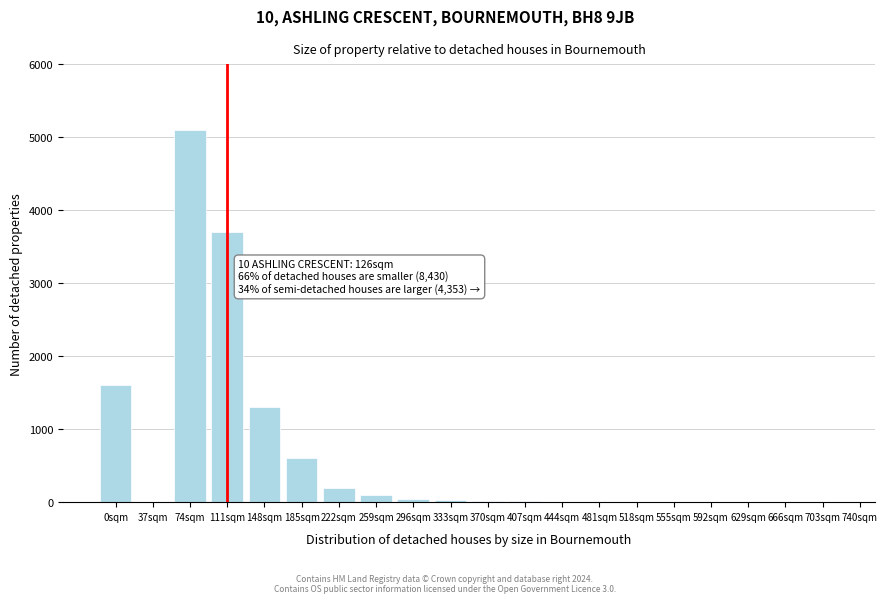

Which label corresponds to the largest value in the chart?

74sqm